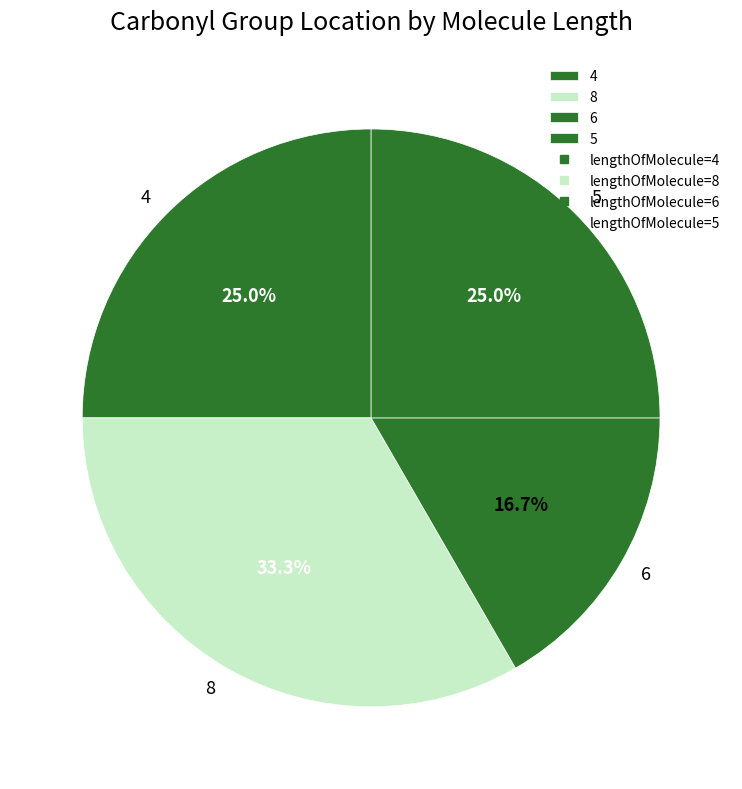

To the nearest percent, what percentage of the pie is 4?

25%